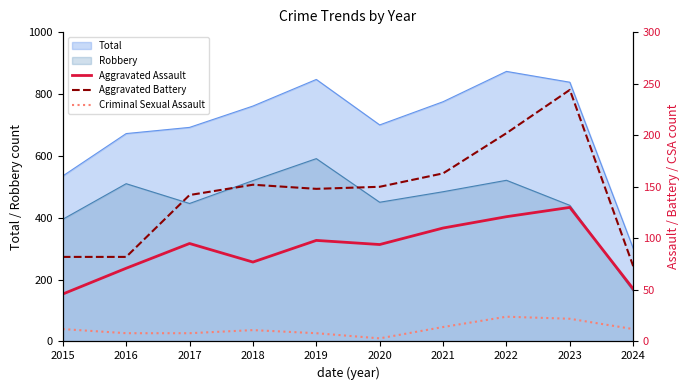

Does the chart display data point markers on the line(s)?

No